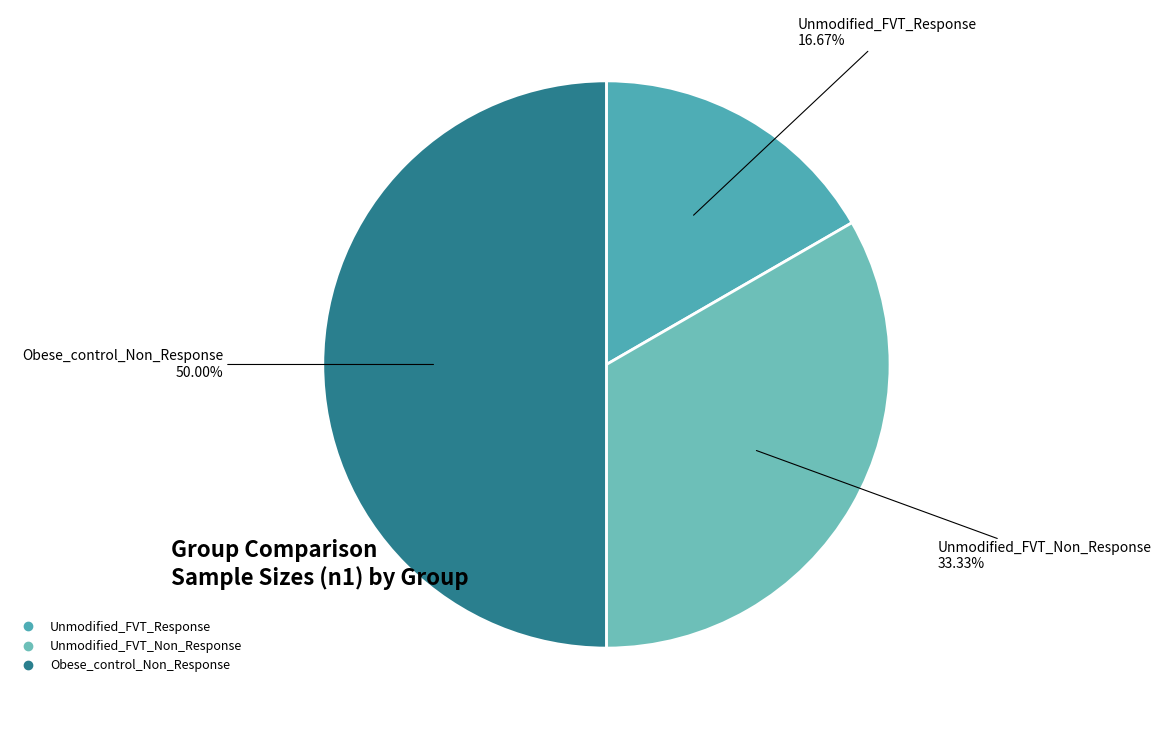

To the nearest percent, what is the difference between the Unmodified_FVT_Non_Response and Obese_control_Non_Response slice percentages?

17%